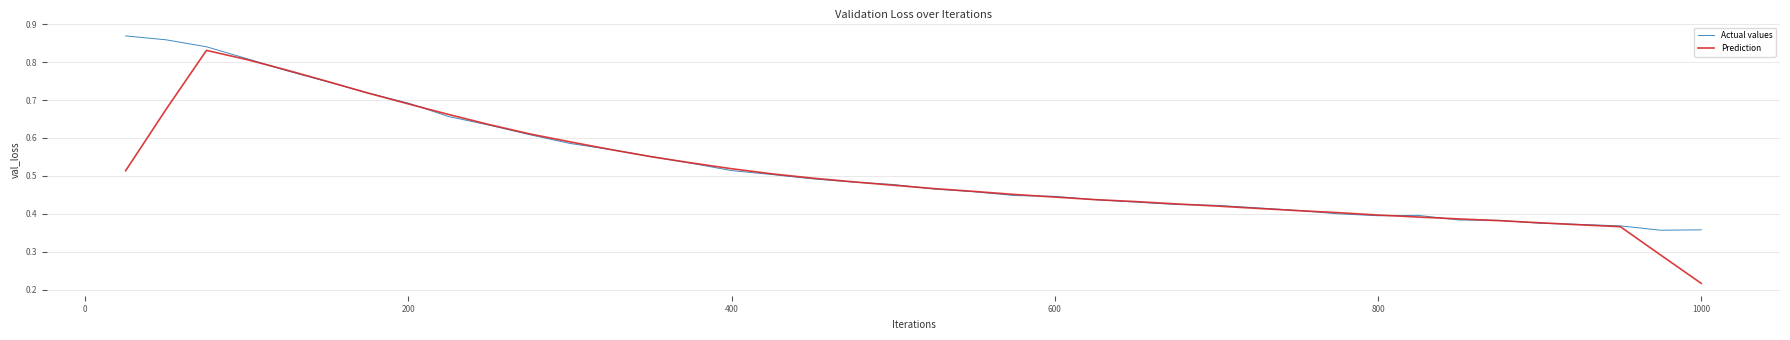

List the series in order of their peak value, lowest first.

Prediction, Actual values